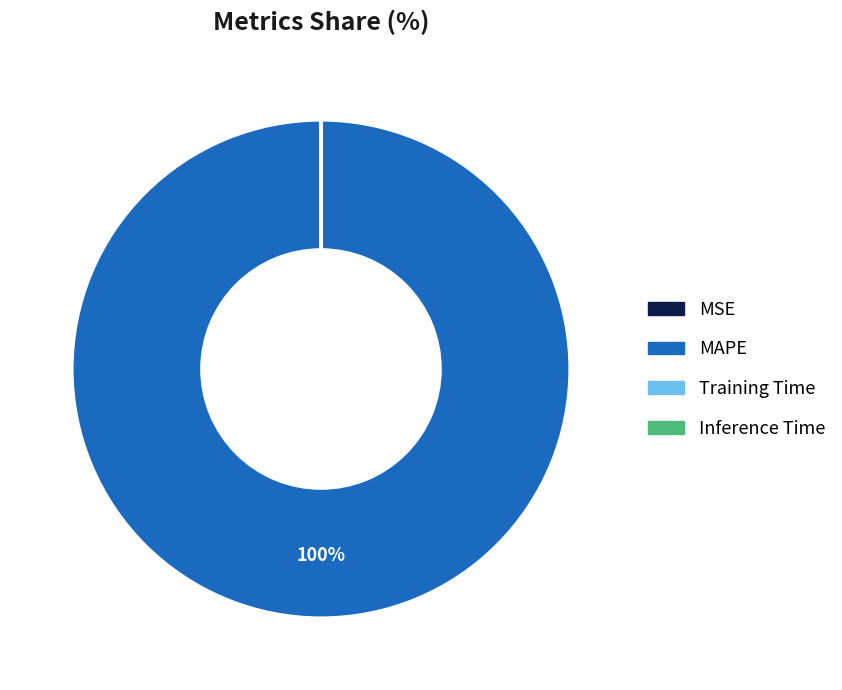

Which slice represents more than half of the pie?

MAPE